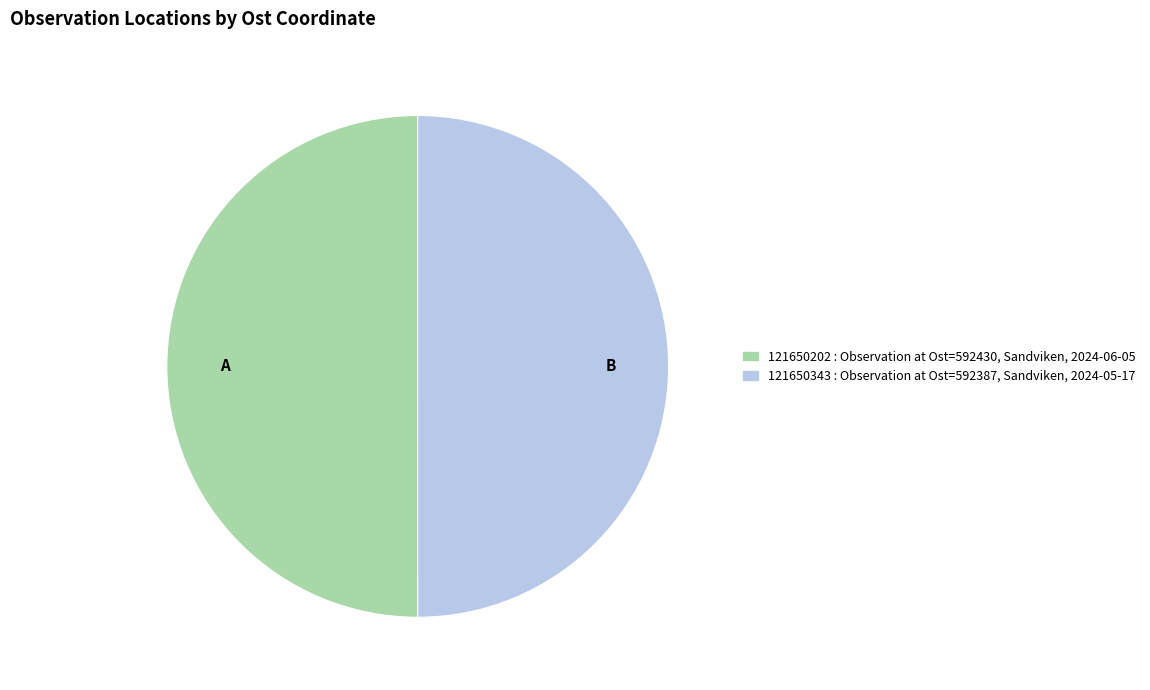

Approximately how many times larger is the value at B compared to A?

1.0